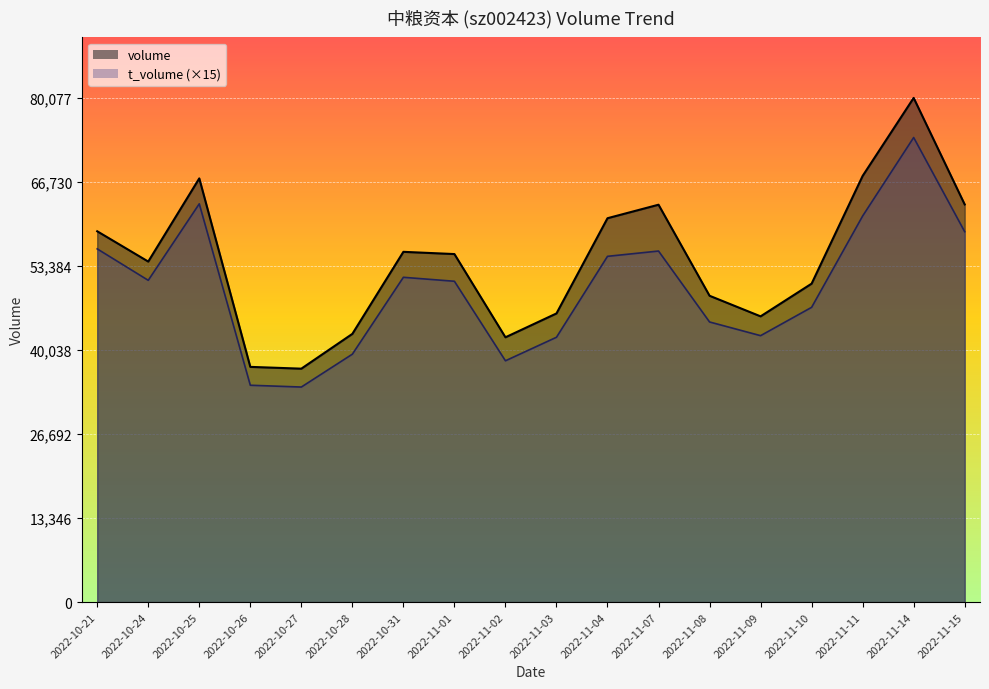

The value of volume at 2022-10-27 is 37073. True or false?

True